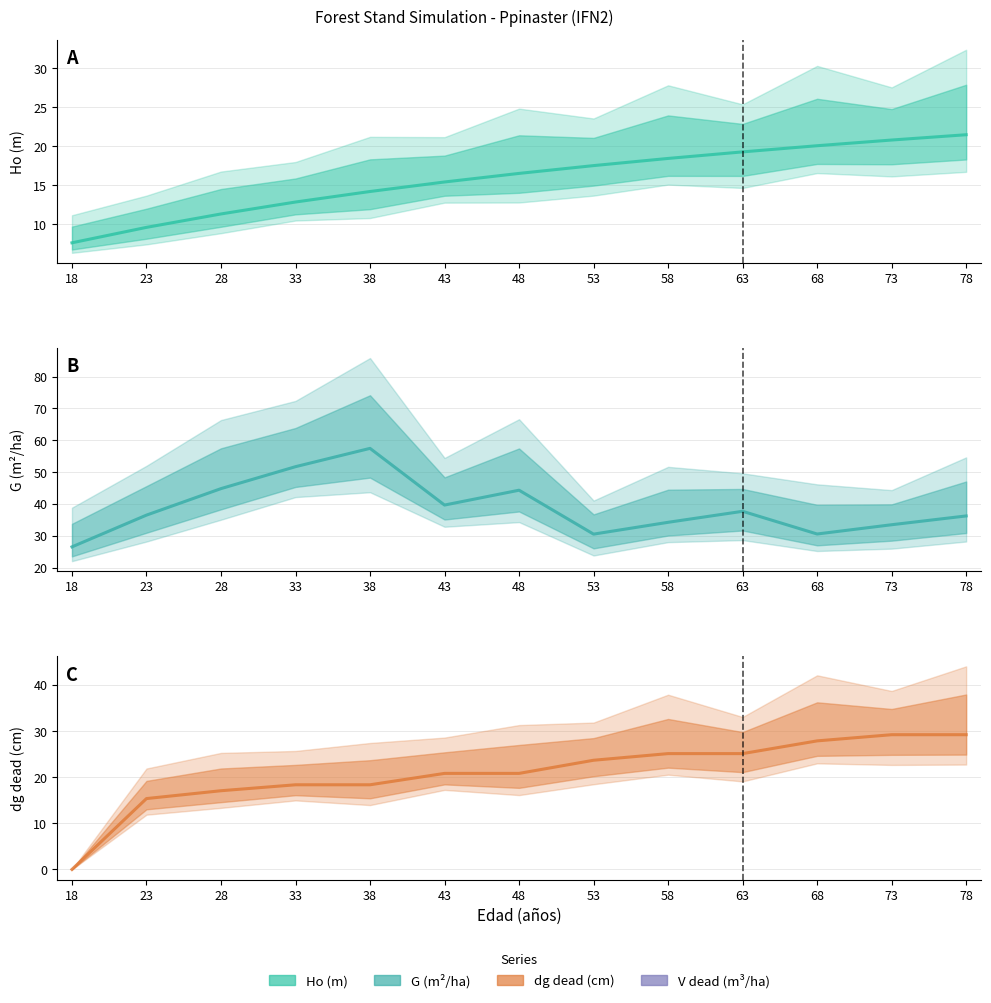

What is the difference between the maximum and second lowest values in the Ho (m) series?

11.9